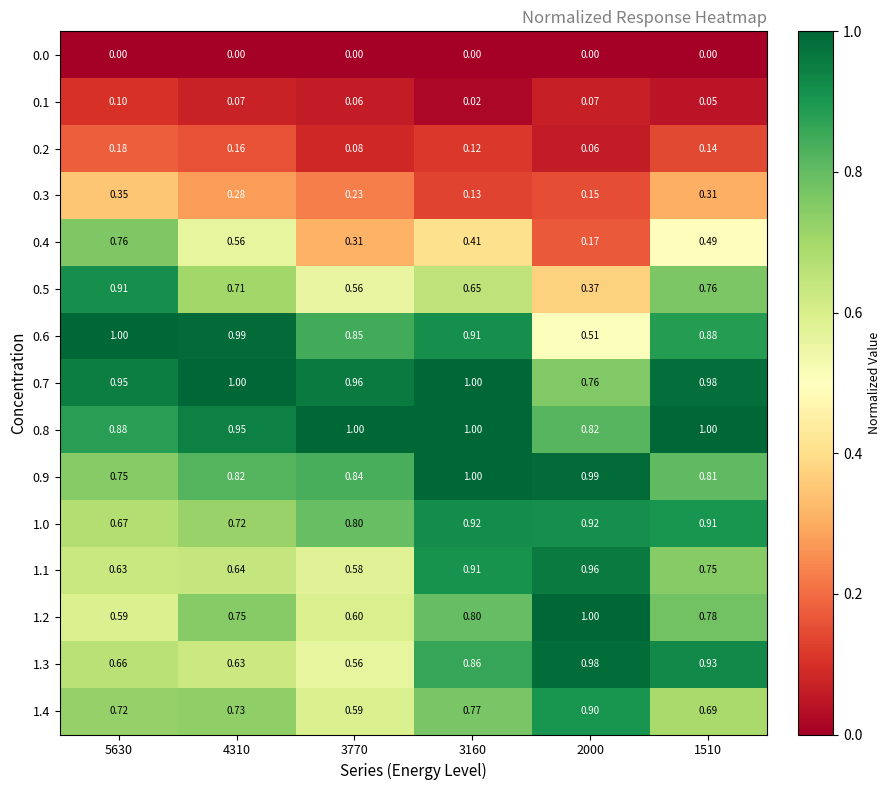

Is the value of 1.1 at 3160 greater than the value of 0.0 at 5630?

Yes